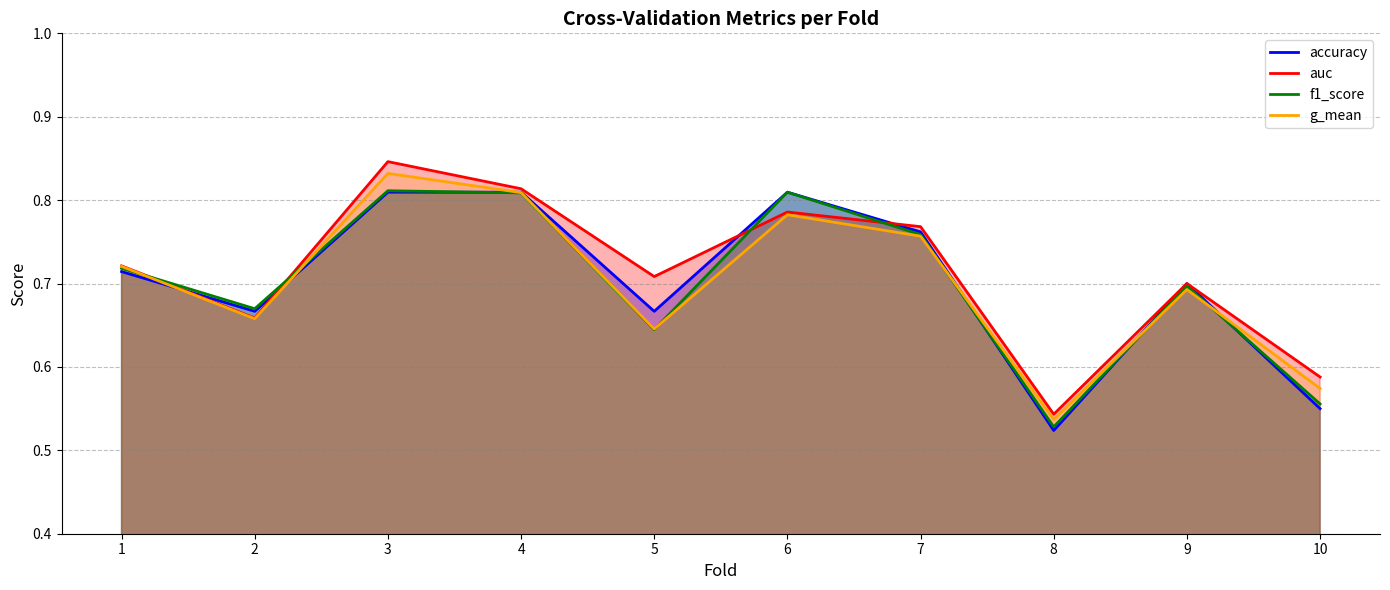

Between which two adjacent categories do auc and f1_score first intersect?

1 and 2